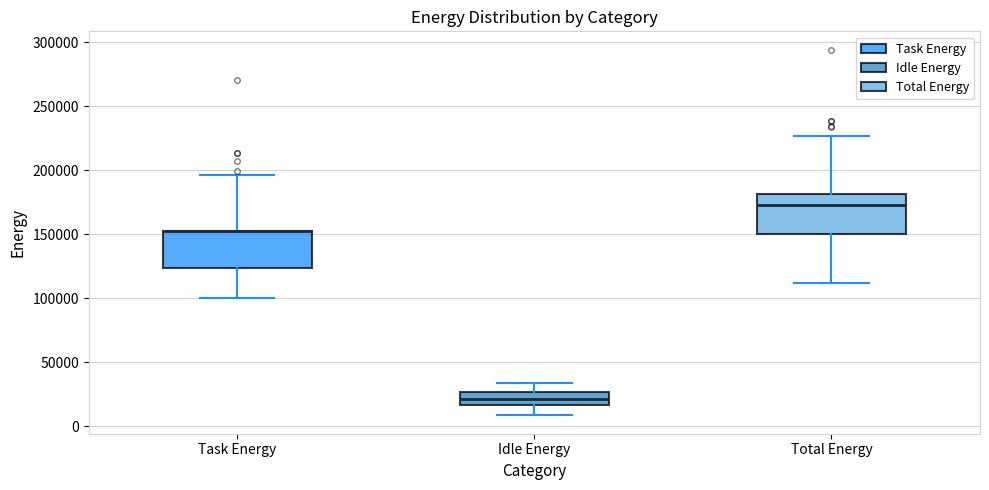

Where does the median line of the box for Idle Energy sit on the y-axis? The values are not printed on the chart, so give them approximately, as read against the axis.

20000